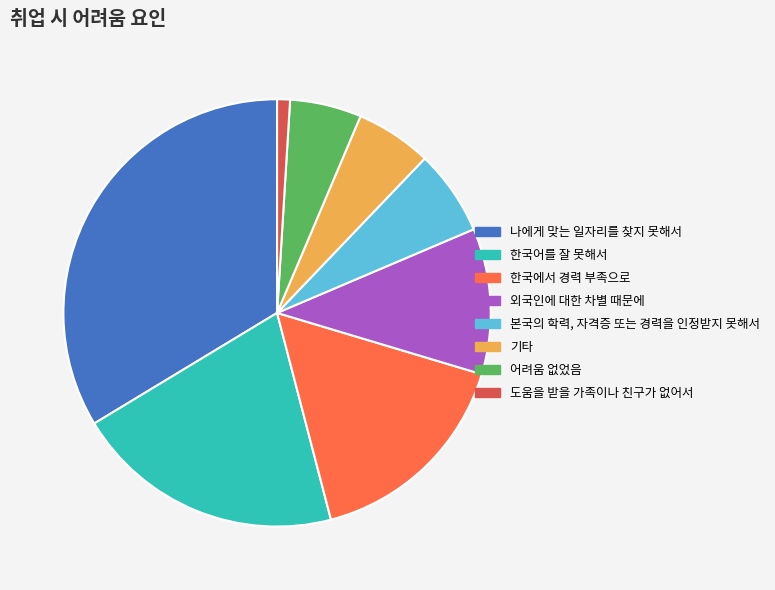

Do 본국의 학력, 자격증 또는 경력을 인정받지 못해서 and 도움을 받을 가족이나 친구가 없어서 together represent more than half of the pie?

No